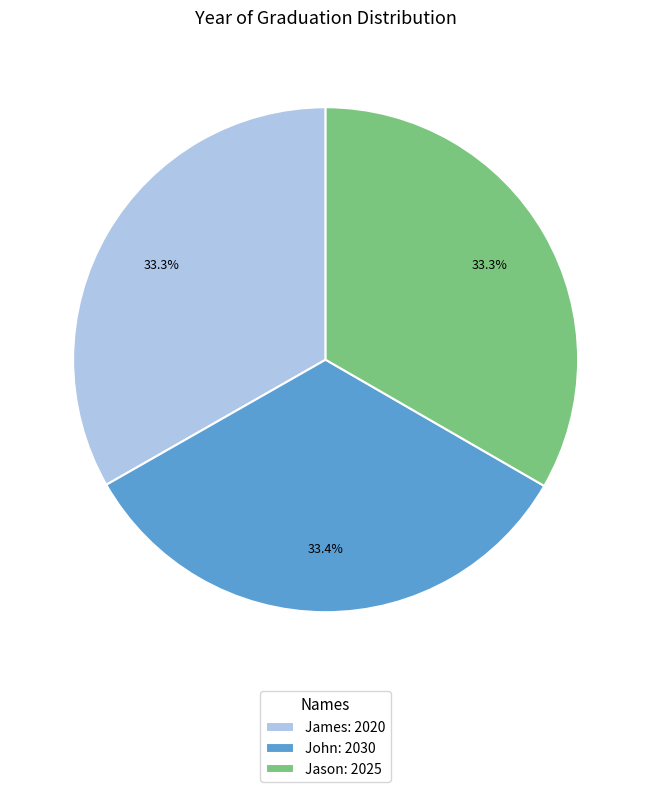

What is the ratio of the value at Jason: 2025 to the value at John: 2030?

1.0